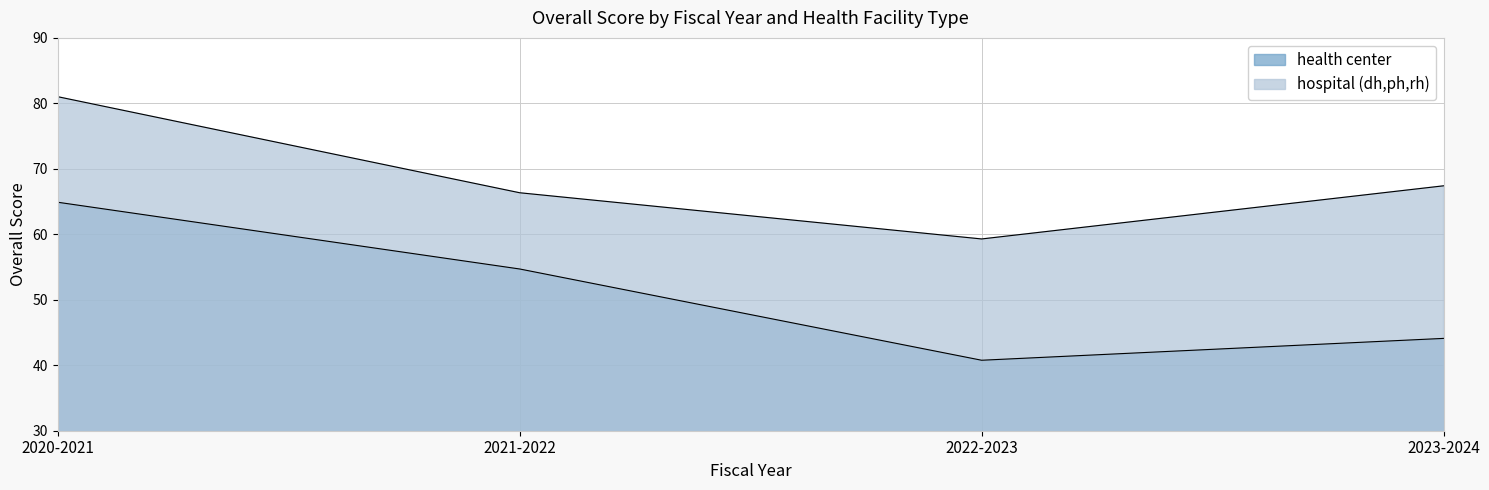

Between 2021-2022 and 2023-2024, which series saw the biggest shift?

health center